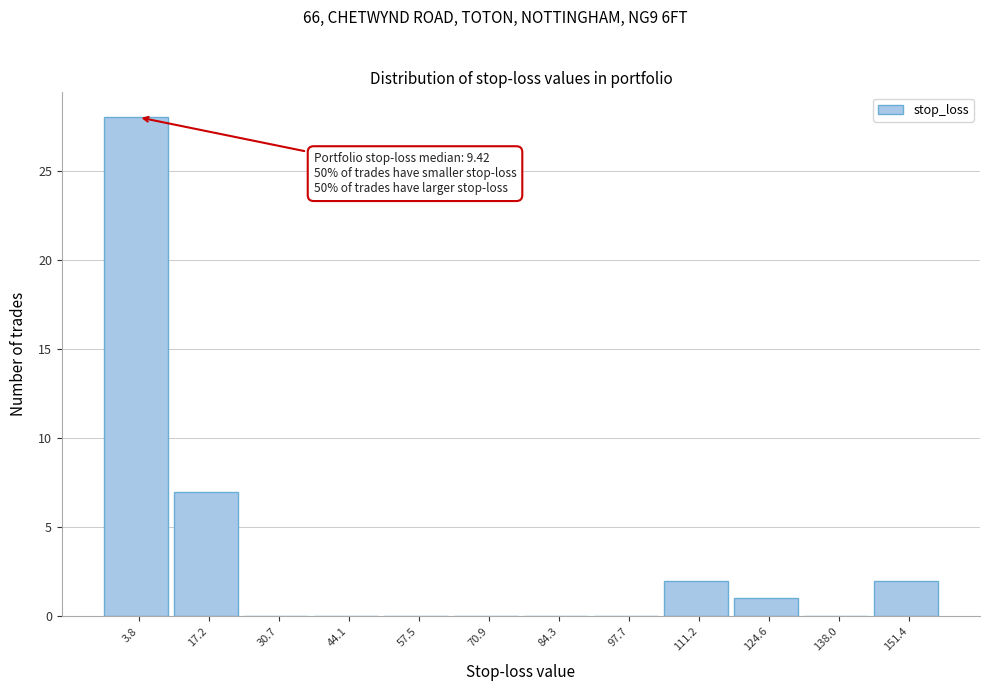

Reading right to left, list all the values displayed in this chart.

151.4=2	138.0=0	124.6=1	111.2=2	97.7=0	84.3=0	70.9=0	57.5=0	44.1=0	30.7=0	17.2=7	3.8=28